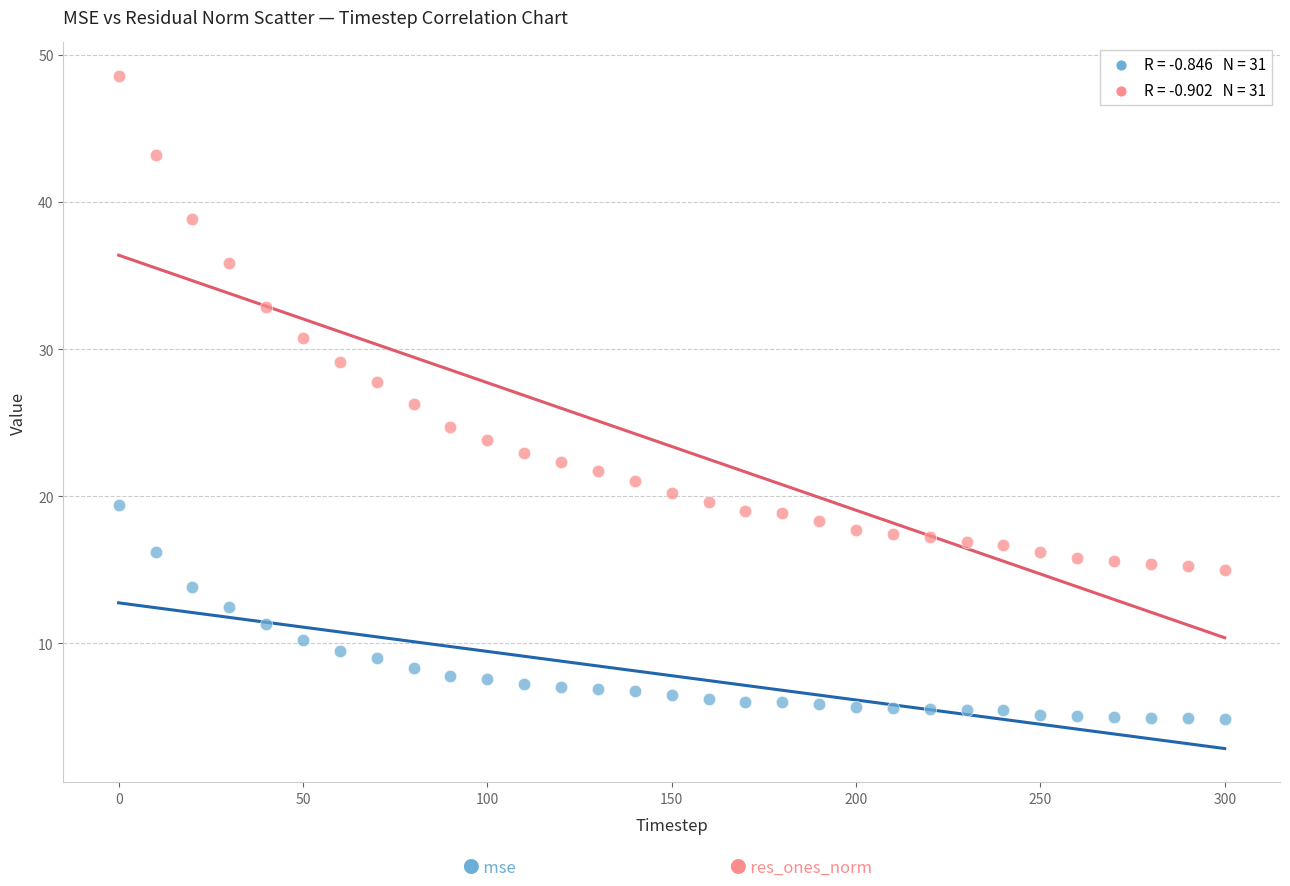

Across all data points, what is the range of X values (max minus min)?

300.0